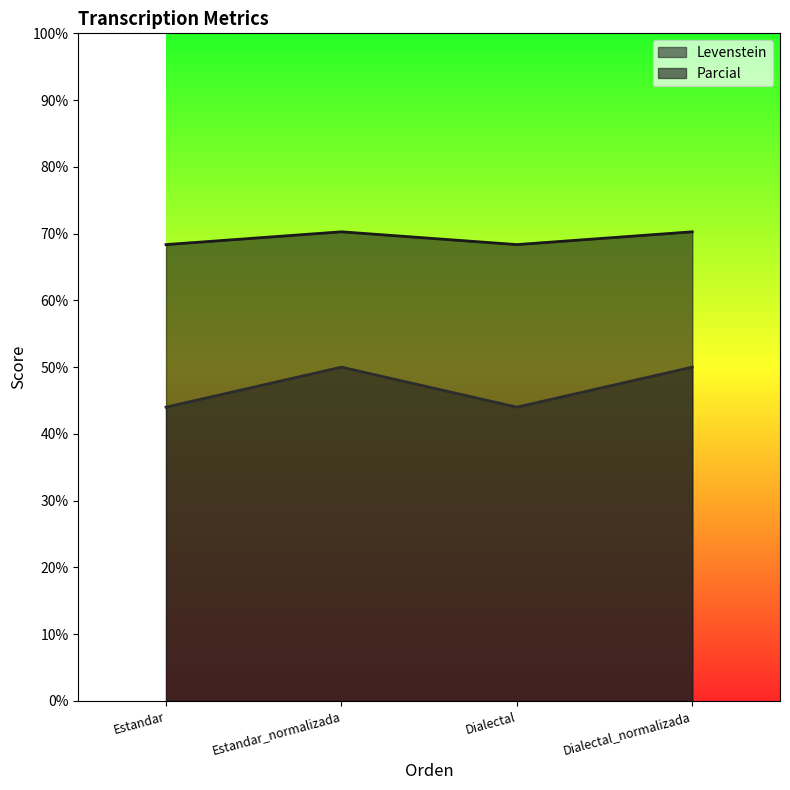

List the labels in order of Parcial value, smallest first.

Estandar, Dialectal, Estandar_normalizada, Dialectal_normalizada